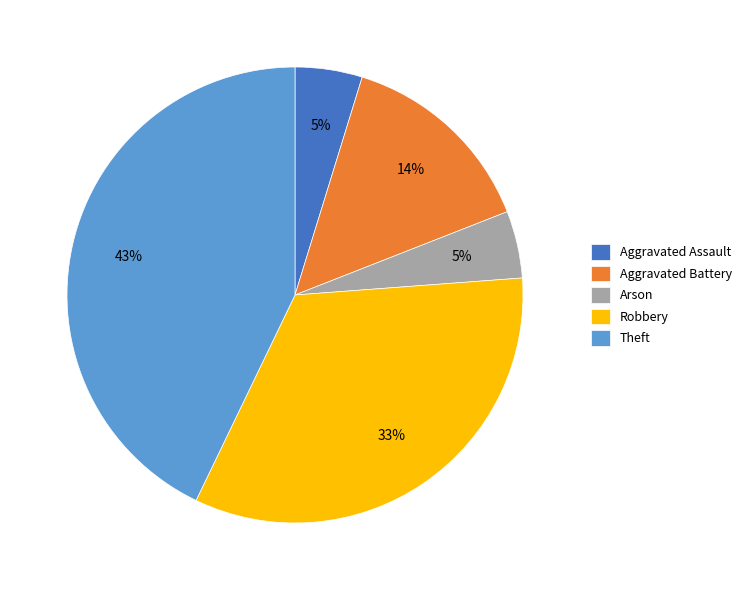

To the nearest percent, what is the average slice percentage?

20%